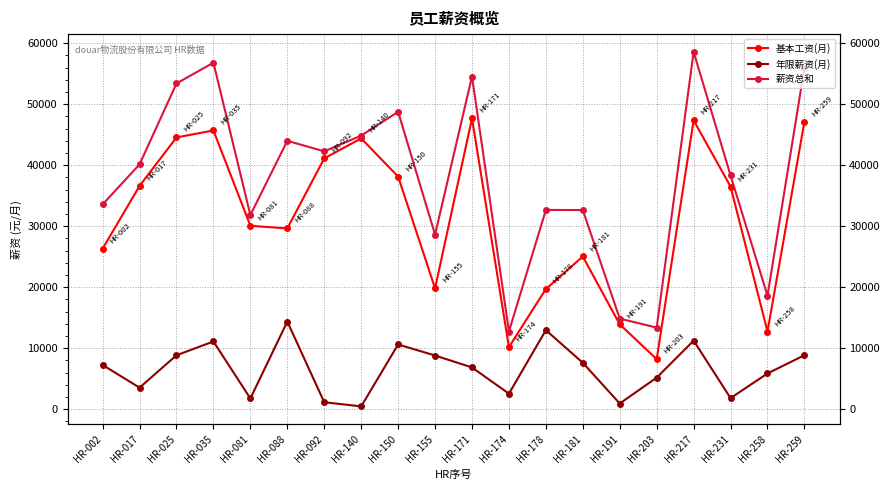

The value of 基本工资(月) at HR-181 is 25032. True or false?

True